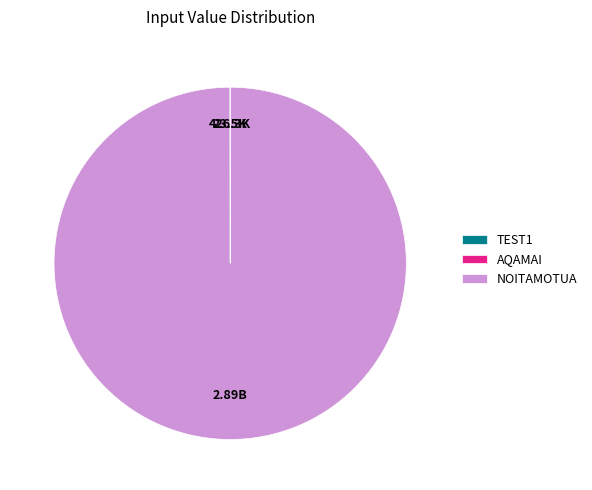

Is NOITAMOTUA the majority of the pie?

Yes